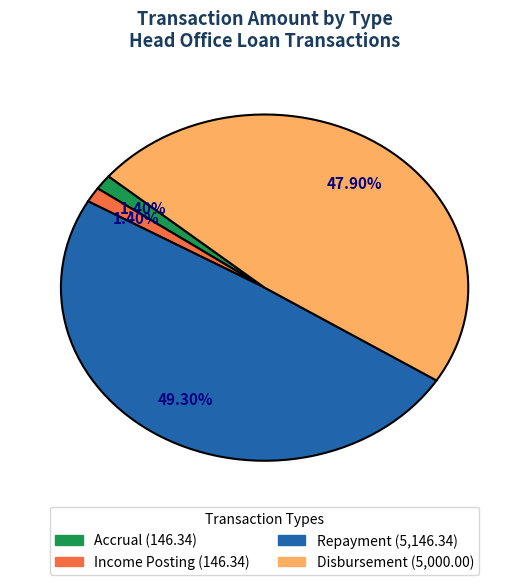

Is there a majority slice in this chart?

No